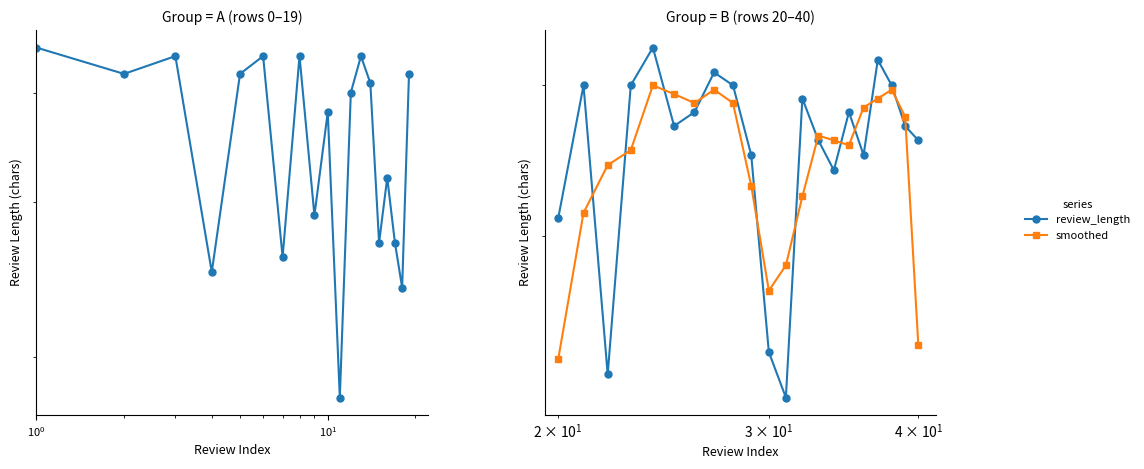

Which series ends up on top after the final intersection of smoothed and review_length?

review_length